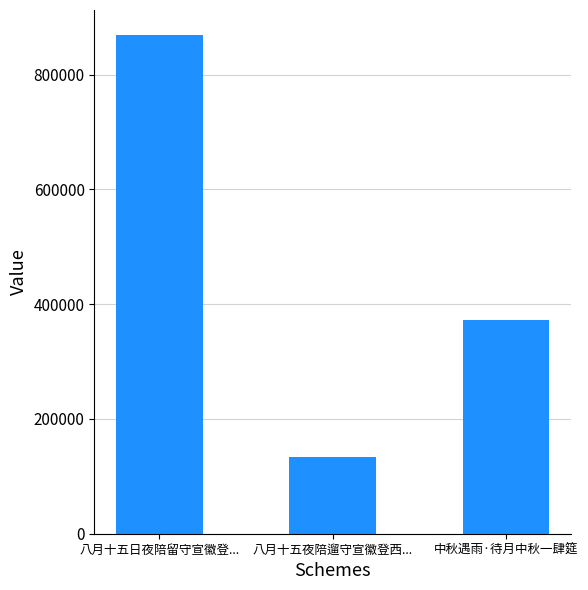

How many distinct data groups are displayed?

1